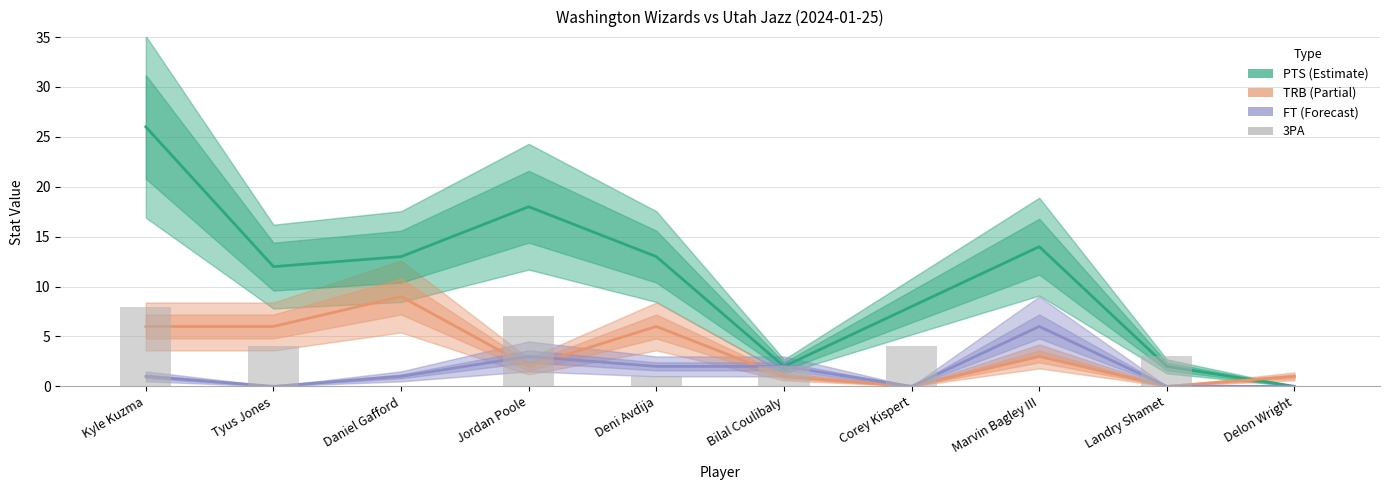

List the series in order of their peak value, highest first.

PTS, TRB, 3PA, FT